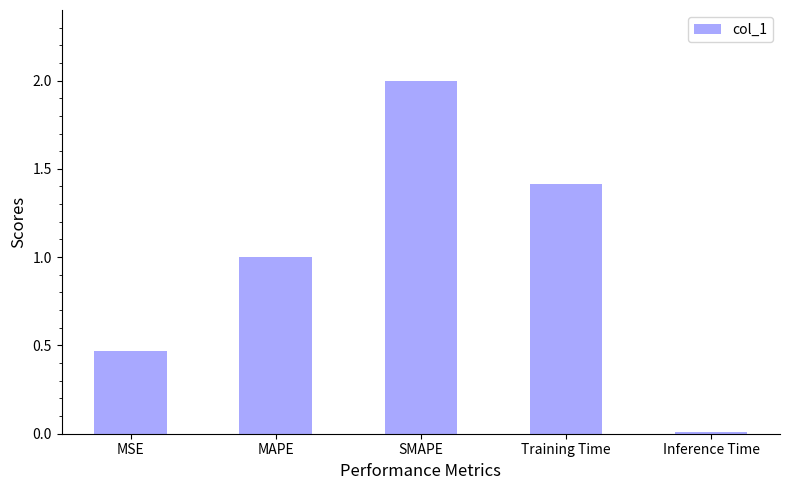

Does the chart contain stacked bars?

No